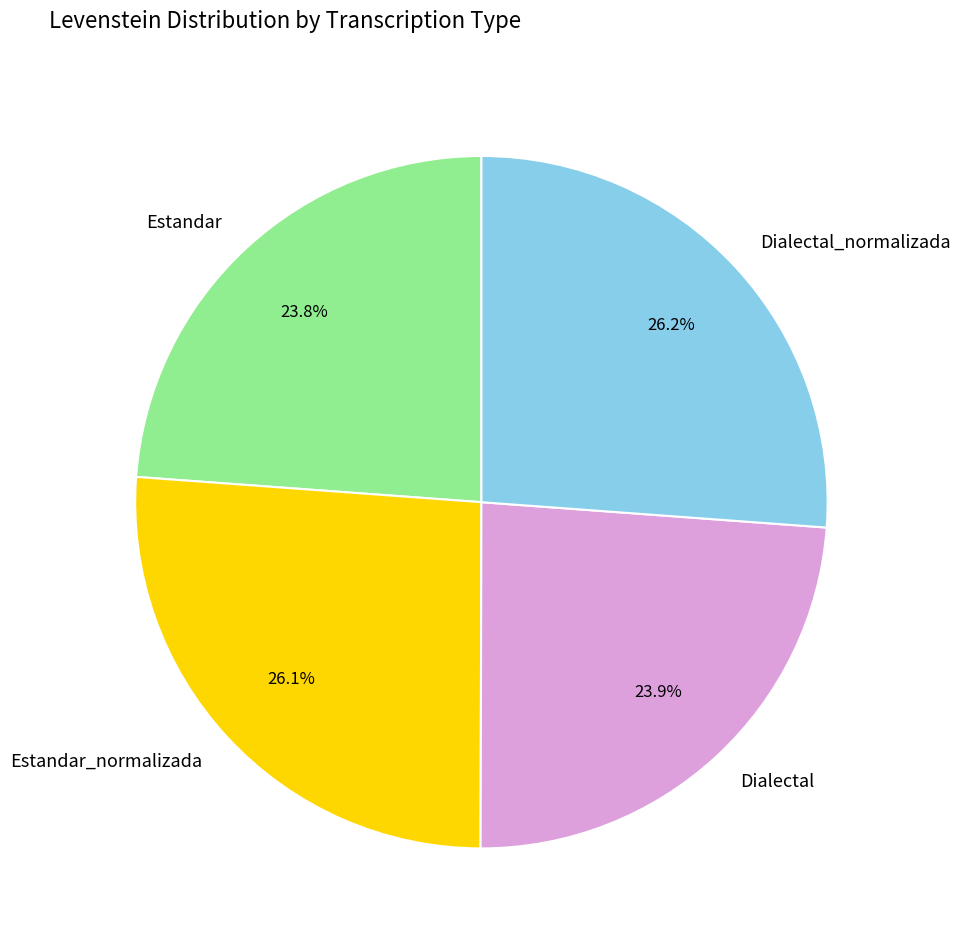

Combined, what portion of the pie is Estandar_normalizada and Dialectal_normalizada?

52.3%